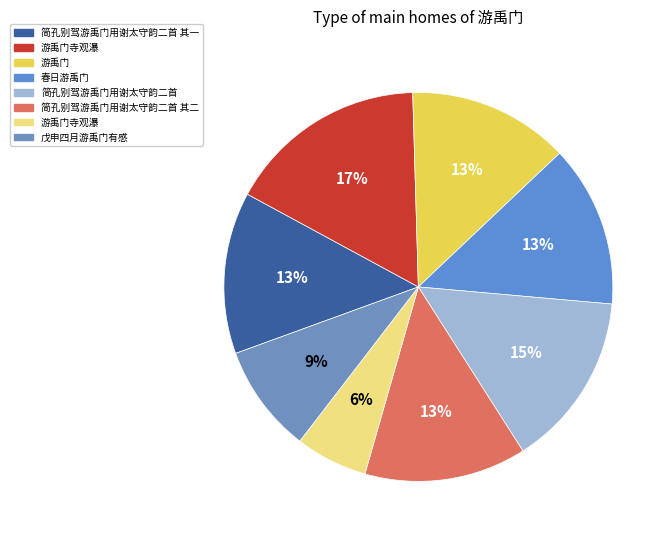

How many segments does this pie chart have?

8